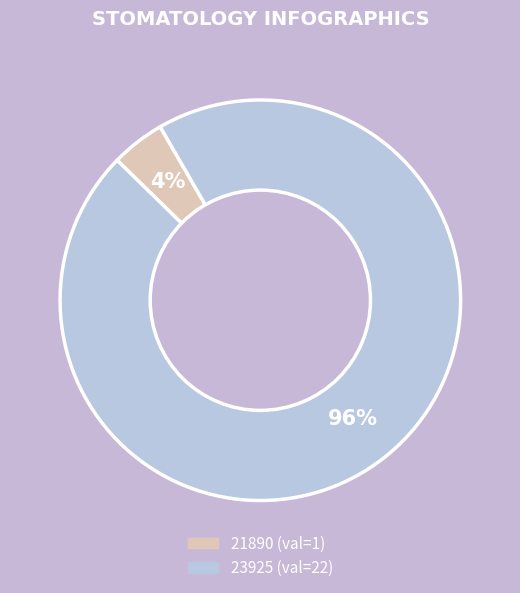

What is the majority slice?

23925